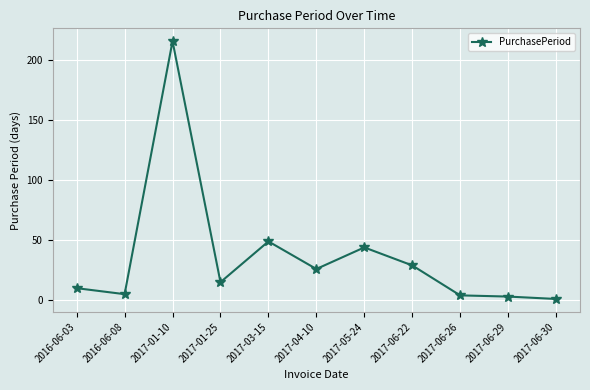

Is it true that the value at 2016-06-08 is 5?

True